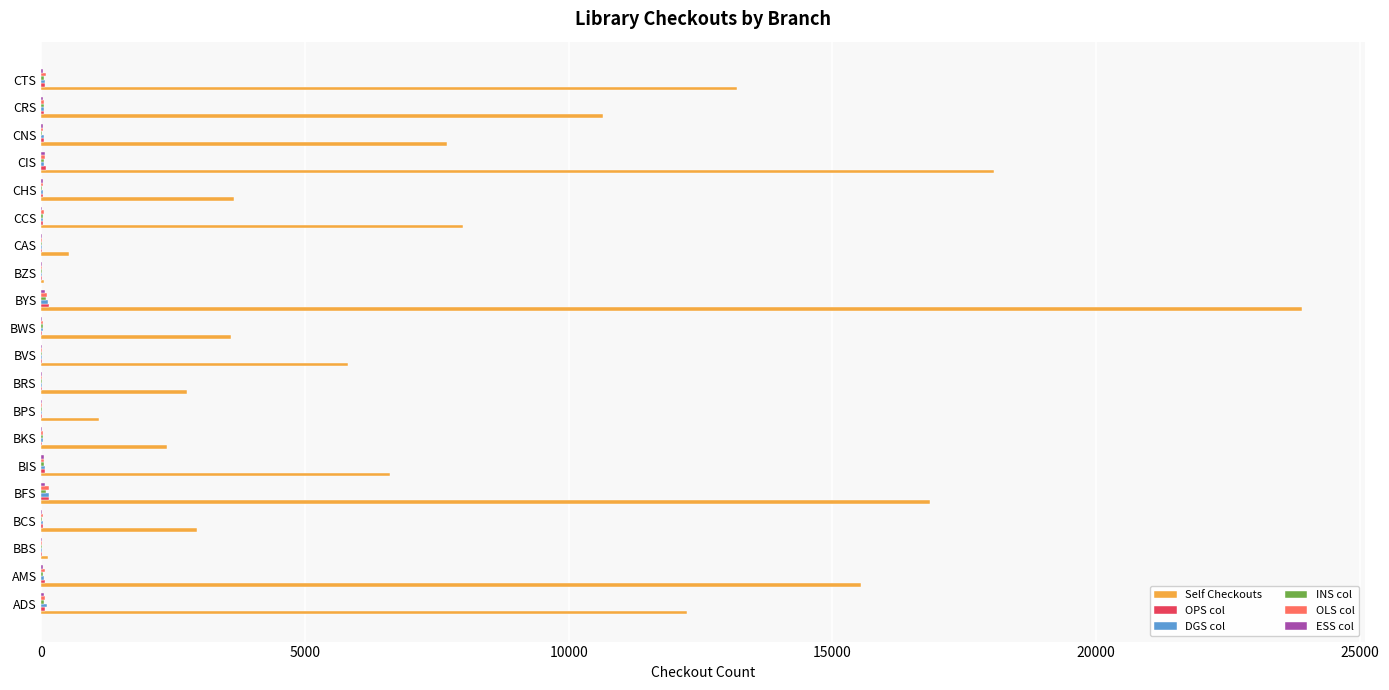

How many series are shown in this chart?

6